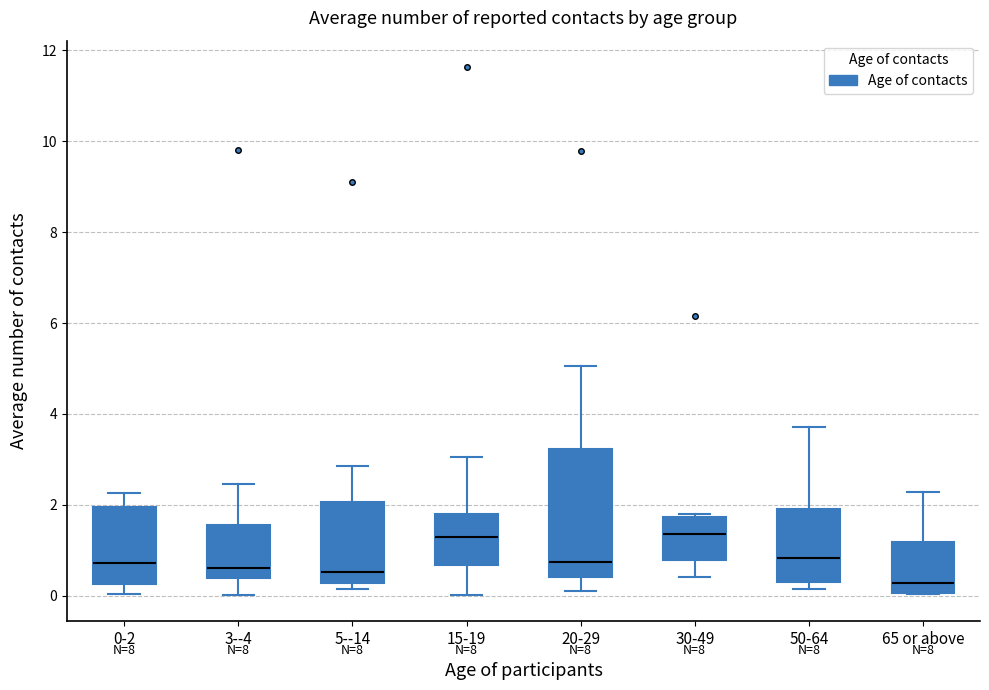

Where does the upper whisker of the box for 20-29 end on the y-axis? The values are not printed on the chart, so give them approximately, as read against the axis.

5.0